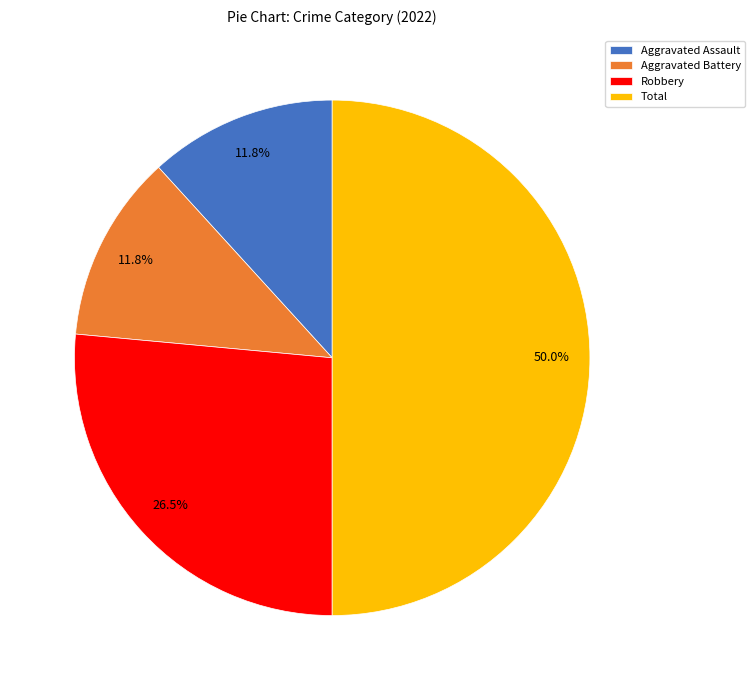

What portion of the pie excludes Aggravated Battery?

88.2%